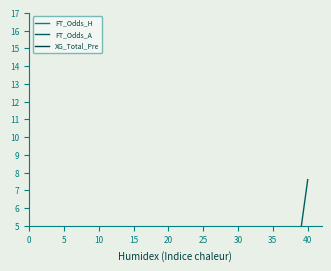

What value does the XG_Total_Pre series have at 30?

1.1